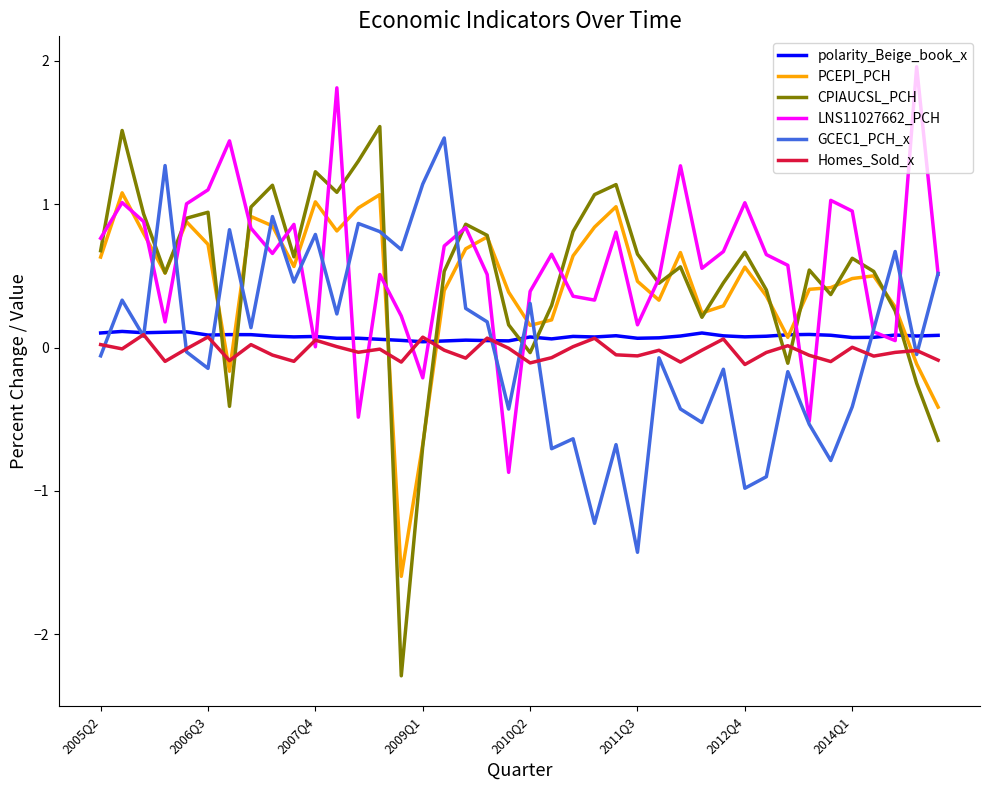

True or false: GCEC1_PCH_x and CPIAUCSL_PCH intersect in this chart.

True